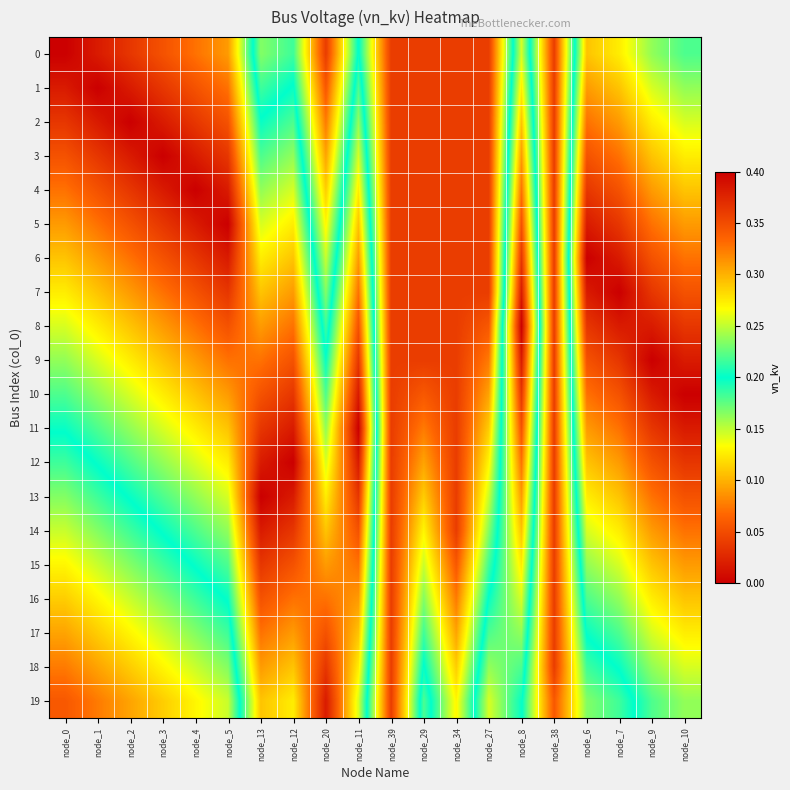

Reading right to left, list all the values displayed in this chart.

0: node_10=0.2	node_9=0.2	node_7=0.3	node_6=0.3	node_38=0.0	node_8=0.3	node_27=0.0	node_34=0.0	node_29=0.0	node_39=0.0	node_11=0.2	node_20=0.0	node_12=0.2	node_13=0.2	node_5=0.3	node_4=0.3	node_3=0.3	node_2=0.4	node_1=0.4	node_0=0.4
1: node_10=0.2	node_9=0.3	node_7=0.3	node_6=0.3	node_38=0.0	node_8=0.3	node_27=0.0	node_34=0.0	node_29=0.0	node_39=0.0	node_11=0.2	node_20=0.1	node_12=0.2	node_13=0.2	node_5=0.3	node_4=0.3	node_3=0.4	node_2=0.4	node_1=0.4	node_0=0.4
2: node_10=0.3	node_9=0.3	node_7=0.3	node_6=0.3	node_38=0.0	node_8=0.3	node_27=0.0	node_34=0.0	node_29=0.0	node_39=0.0	node_11=0.2	node_20=0.1	node_12=0.2	node_13=0.2	node_5=0.3	node_4=0.4	node_3=0.4	node_2=0.4	node_1=0.4	node_0=0.4
3: node_10=0.3	node_9=0.3	node_7=0.3	node_6=0.3	node_38=0.0	node_8=0.3	node_27=0.0	node_34=0.0	node_29=0.0	node_39=0.0	node_11=0.3	node_20=0.1	node_12=0.2	node_13=0.2	node_5=0.4	node_4=0.4	node_3=0.4	node_2=0.4	node_1=0.4	node_0=0.3
4: node_10=0.3	node_9=0.3	node_7=0.3	node_6=0.4	node_38=0.0	node_8=0.3	node_27=0.0	node_34=0.0	node_29=0.0	node_39=0.0	node_11=0.3	node_20=0.1	node_12=0.3	node_13=0.2	node_5=0.4	node_4=0.4	node_3=0.4	node_2=0.4	node_1=0.3	node_0=0.3
5: node_10=0.3	node_9=0.3	node_7=0.4	node_6=0.4	node_38=0.0	node_8=0.3	node_27=0.0	node_34=0.0	node_29=0.0	node_39=0.0	node_11=0.3	node_20=0.1	node_12=0.3	node_13=0.3	node_5=0.4	node_4=0.4	node_3=0.4	node_2=0.3	node_1=0.3	node_0=0.3
6: node_10=0.3	node_9=0.3	node_7=0.4	node_6=0.4	node_38=0.0	node_8=0.4	node_27=0.0	node_34=0.0	node_29=0.0	node_39=0.0	node_11=0.3	node_20=0.1	node_12=0.3	node_13=0.3	node_5=0.4	node_4=0.4	node_3=0.3	node_2=0.3	node_1=0.3	node_0=0.3
7: node_10=0.3	node_9=0.4	node_7=0.4	node_6=0.4	node_38=0.0	node_8=0.4	node_27=0.0	node_34=0.0	node_29=0.0	node_39=0.0	node_11=0.3	node_20=0.2	node_12=0.3	node_13=0.3	node_5=0.4	node_4=0.3	node_3=0.3	node_2=0.3	node_1=0.3	node_0=0.3
8: node_10=0.4	node_9=0.4	node_7=0.4	node_6=0.4	node_38=0.0	node_8=0.4	node_27=0.1	node_34=0.0	node_29=0.0	node_39=0.0	node_11=0.3	node_20=0.2	node_12=0.3	node_13=0.3	node_5=0.3	node_4=0.3	node_3=0.3	node_2=0.3	node_1=0.3	node_0=0.3
9: node_10=0.4	node_9=0.4	node_7=0.4	node_6=0.3	node_38=0.0	node_8=0.4	node_27=0.1	node_34=0.0	node_29=0.0	node_39=0.0	node_11=0.4	node_20=0.2	node_12=0.3	node_13=0.3	node_5=0.3	node_4=0.3	node_3=0.3	node_2=0.3	node_1=0.3	node_0=0.2
10: node_10=0.4	node_9=0.4	node_7=0.3	node_6=0.3	node_38=0.0	node_8=0.4	node_27=0.1	node_34=0.0	node_29=0.1	node_39=0.0	node_11=0.4	node_20=0.2	node_12=0.4	node_13=0.3	node_5=0.3	node_4=0.3	node_3=0.3	node_2=0.3	node_1=0.2	node_0=0.2
11: node_10=0.4	node_9=0.4	node_7=0.3	node_6=0.3	node_38=0.0	node_8=0.3	node_27=0.1	node_34=0.0	node_29=0.1	node_39=0.0	node_11=0.4	node_20=0.2	node_12=0.4	node_13=0.4	node_5=0.3	node_4=0.3	node_3=0.3	node_2=0.2	node_1=0.2	node_0=0.2
12: node_10=0.4	node_9=0.3	node_7=0.3	node_6=0.3	node_38=0.0	node_8=0.3	node_27=0.1	node_34=0.0	node_29=0.1	node_39=0.0	node_11=0.4	node_20=0.3	node_12=0.4	node_13=0.4	node_5=0.3	node_4=0.3	node_3=0.2	node_2=0.2	node_1=0.2	node_0=0.2
13: node_10=0.3	node_9=0.3	node_7=0.3	node_6=0.3	node_38=0.0	node_8=0.3	node_27=0.1	node_34=0.0	node_29=0.1	node_39=0.0	node_11=0.4	node_20=0.3	node_12=0.4	node_13=0.4	node_5=0.3	node_4=0.2	node_3=0.2	node_2=0.2	node_1=0.2	node_0=0.2
14: node_10=0.3	node_9=0.3	node_7=0.3	node_6=0.3	node_38=0.0	node_8=0.3	node_27=0.2	node_34=0.0	node_29=0.1	node_39=0.0	node_11=0.3	node_20=0.3	node_12=0.4	node_13=0.4	node_5=0.2	node_4=0.2	node_3=0.2	node_2=0.2	node_1=0.2	node_0=0.1
15: node_10=0.3	node_9=0.3	node_7=0.3	node_6=0.2	node_38=0.0	node_8=0.3	node_27=0.2	node_34=0.1	node_29=0.1	node_39=0.0	node_11=0.3	node_20=0.3	node_12=0.3	node_13=0.4	node_5=0.2	node_4=0.2	node_3=0.2	node_2=0.2	node_1=0.1	node_0=0.1
16: node_10=0.3	node_9=0.3	node_7=0.2	node_6=0.2	node_38=0.0	node_8=0.3	node_27=0.2	node_34=0.1	node_29=0.2	node_39=0.0	node_11=0.3	node_20=0.3	node_12=0.3	node_13=0.3	node_5=0.2	node_4=0.2	node_3=0.2	node_2=0.1	node_1=0.1	node_0=0.1
17: node_10=0.3	node_9=0.3	node_7=0.2	node_6=0.2	node_38=0.0	node_8=0.2	node_27=0.2	node_34=0.1	node_29=0.2	node_39=0.0	node_11=0.3	node_20=0.3	node_12=0.3	node_13=0.3	node_5=0.2	node_4=0.2	node_3=0.1	node_2=0.1	node_1=0.1	node_0=0.1
18: node_10=0.3	node_9=0.2	node_7=0.2	node_6=0.2	node_38=0.0	node_8=0.2	node_27=0.2	node_34=0.1	node_29=0.2	node_39=0.0	node_11=0.3	node_20=0.4	node_12=0.3	node_13=0.3	node_5=0.2	node_4=0.1	node_3=0.1	node_2=0.1	node_1=0.1	node_0=0.1
19: node_10=0.2	node_9=0.2	node_7=0.2	node_6=0.2	node_38=0.1	node_8=0.2	node_27=0.3	node_34=0.1	node_29=0.2	node_39=0.0	node_11=0.3	node_20=0.4	node_12=0.3	node_13=0.3	node_5=0.1	node_4=0.1	node_3=0.1	node_2=0.1	node_1=0.1	node_0=0.1